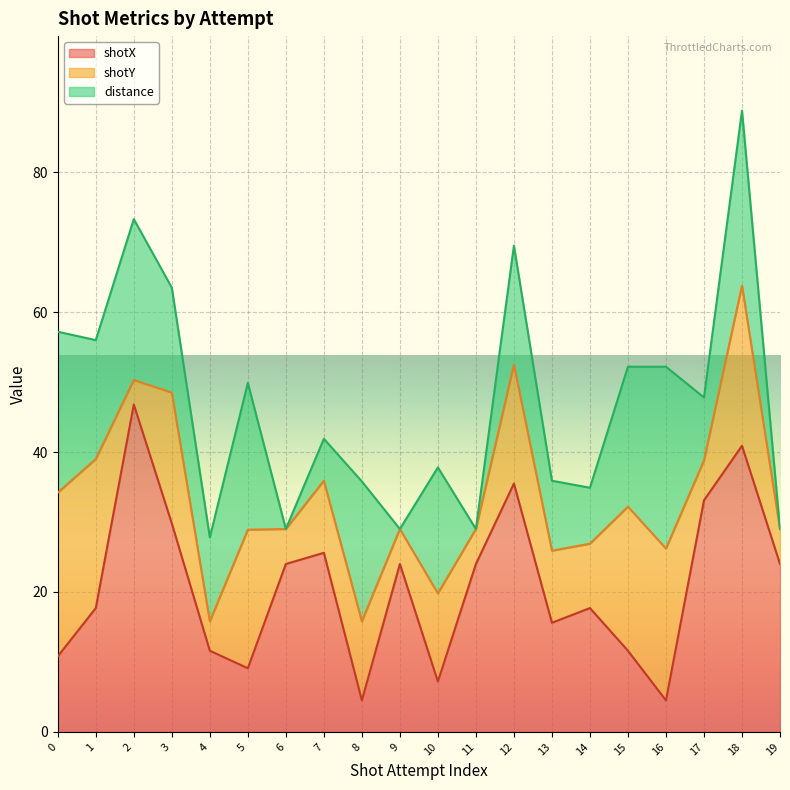

Rank the series at 6 from highest to lowest value.

shotX, shotY, distance